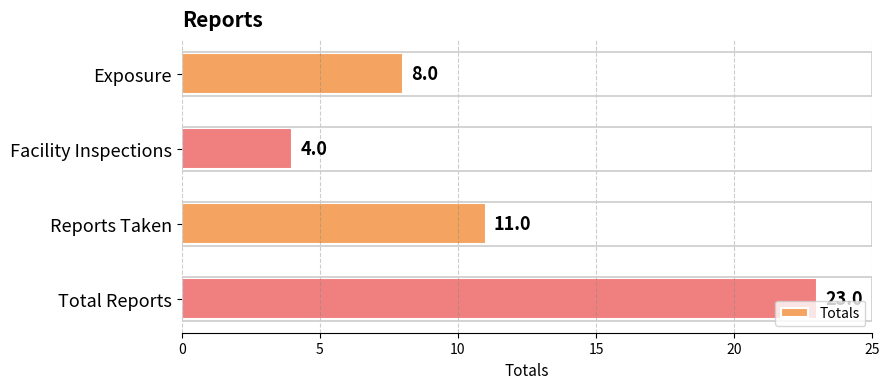

What is the change in value from Exposure to Total Reports?

+15